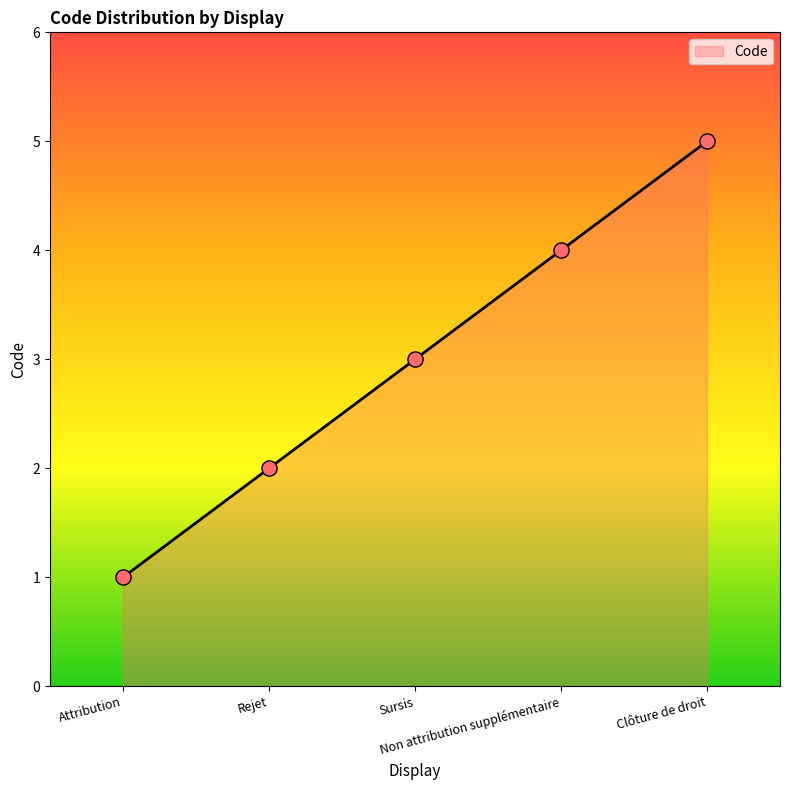

Approximately how many times larger is the value at Rejet compared to Clôture de droit?

0.4